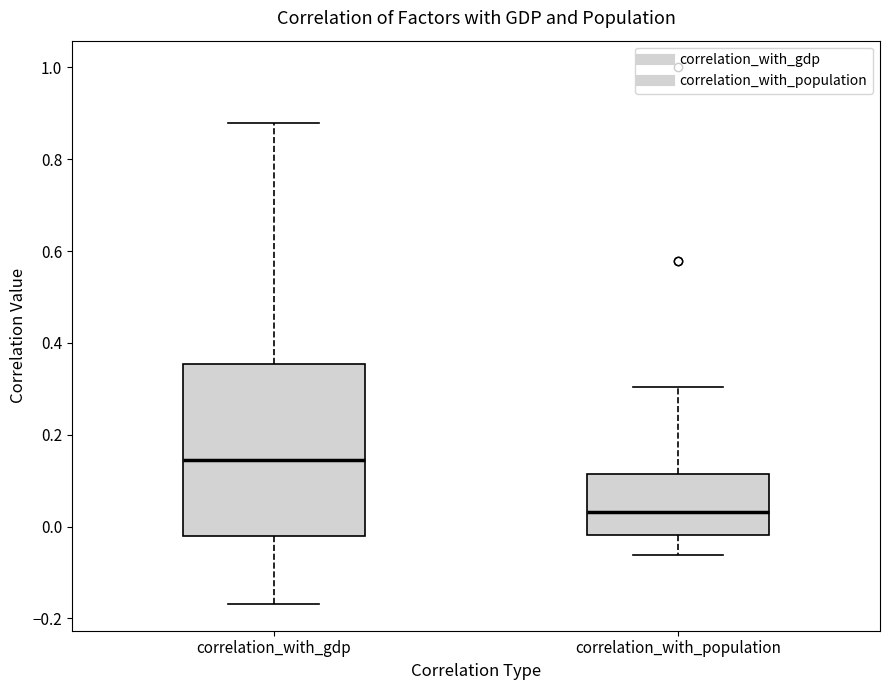

Reading left to right, read every box against the y-axis: the position of its median line, the range the box covers, and the ends of its whiskers. The values are not printed on the chart, so give them approximately, as read against the axis.

correlation_with_gdp: median 0.14, box -0.02 to 0.36, whiskers -0.16 to 0.88
correlation_with_population: median 0.04, box -0.02 to 0.12, whiskers -0.06 to 0.30